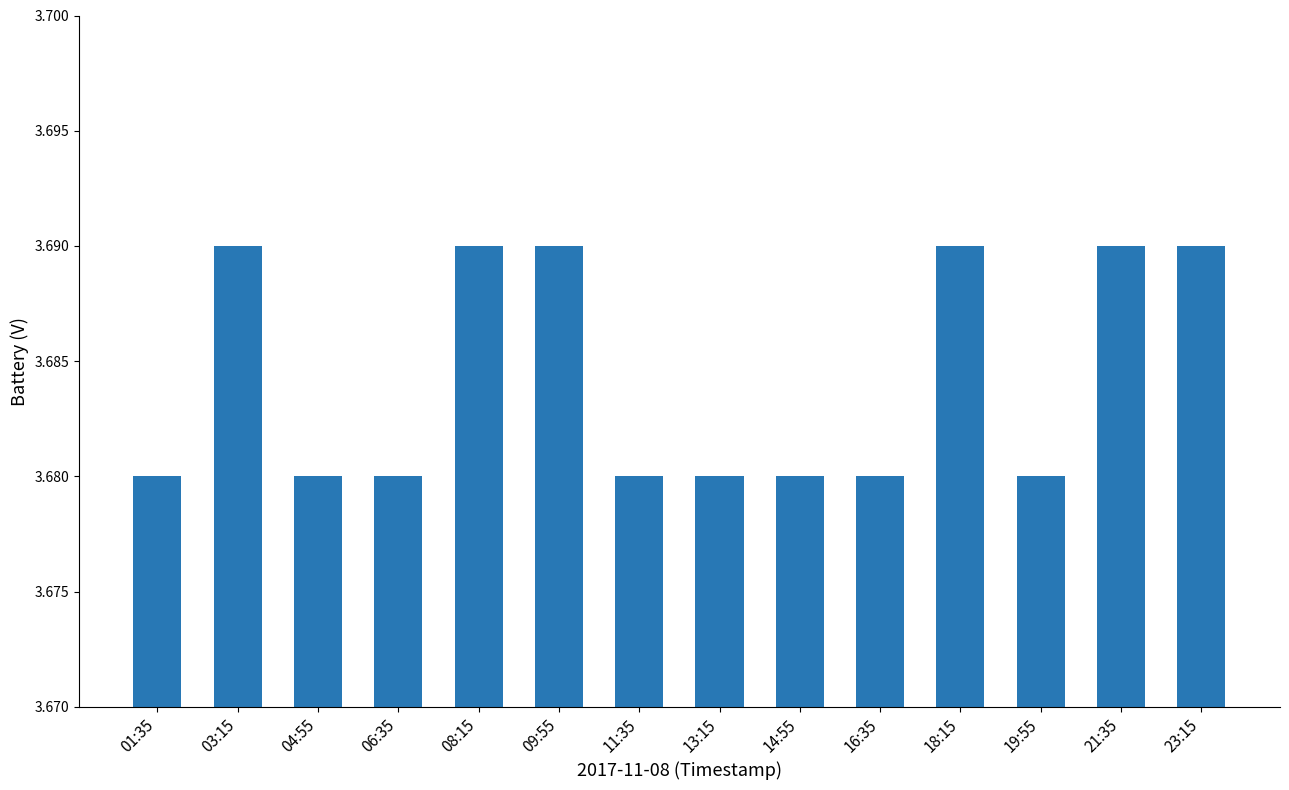

Which has a higher value, 11:35 or 03:15?

03:15